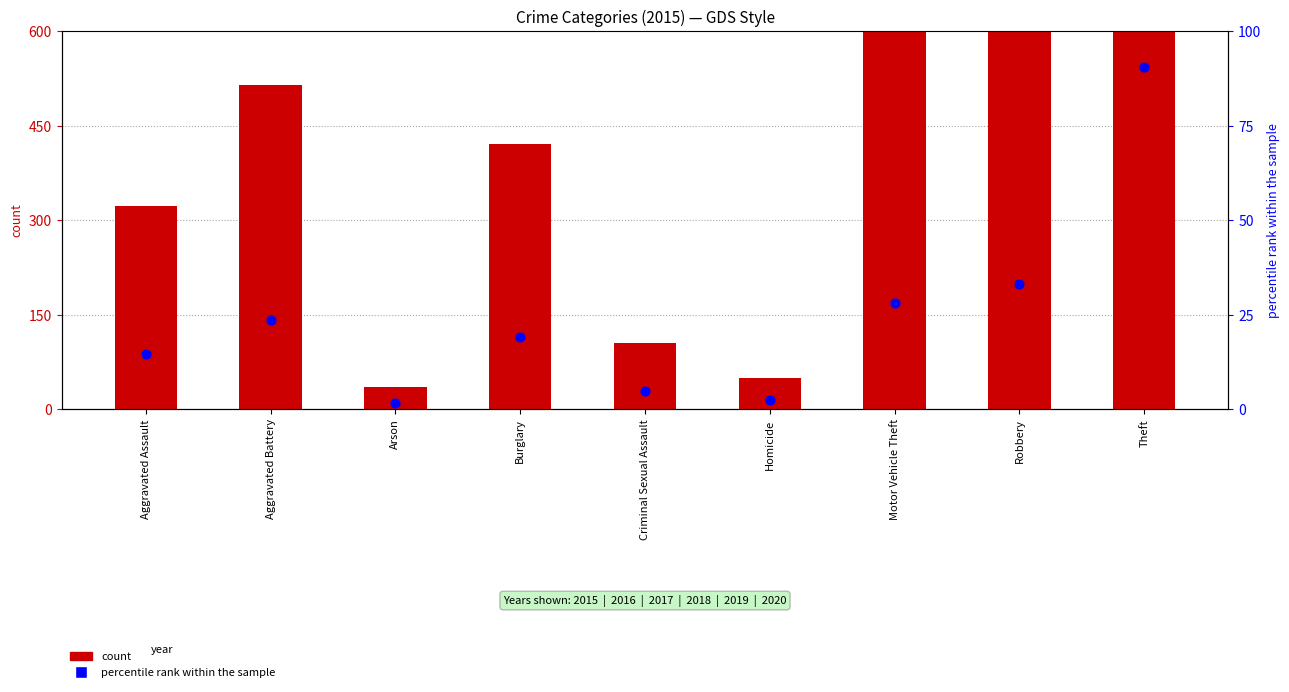

At which category is the sum across all series the highest?

Theft